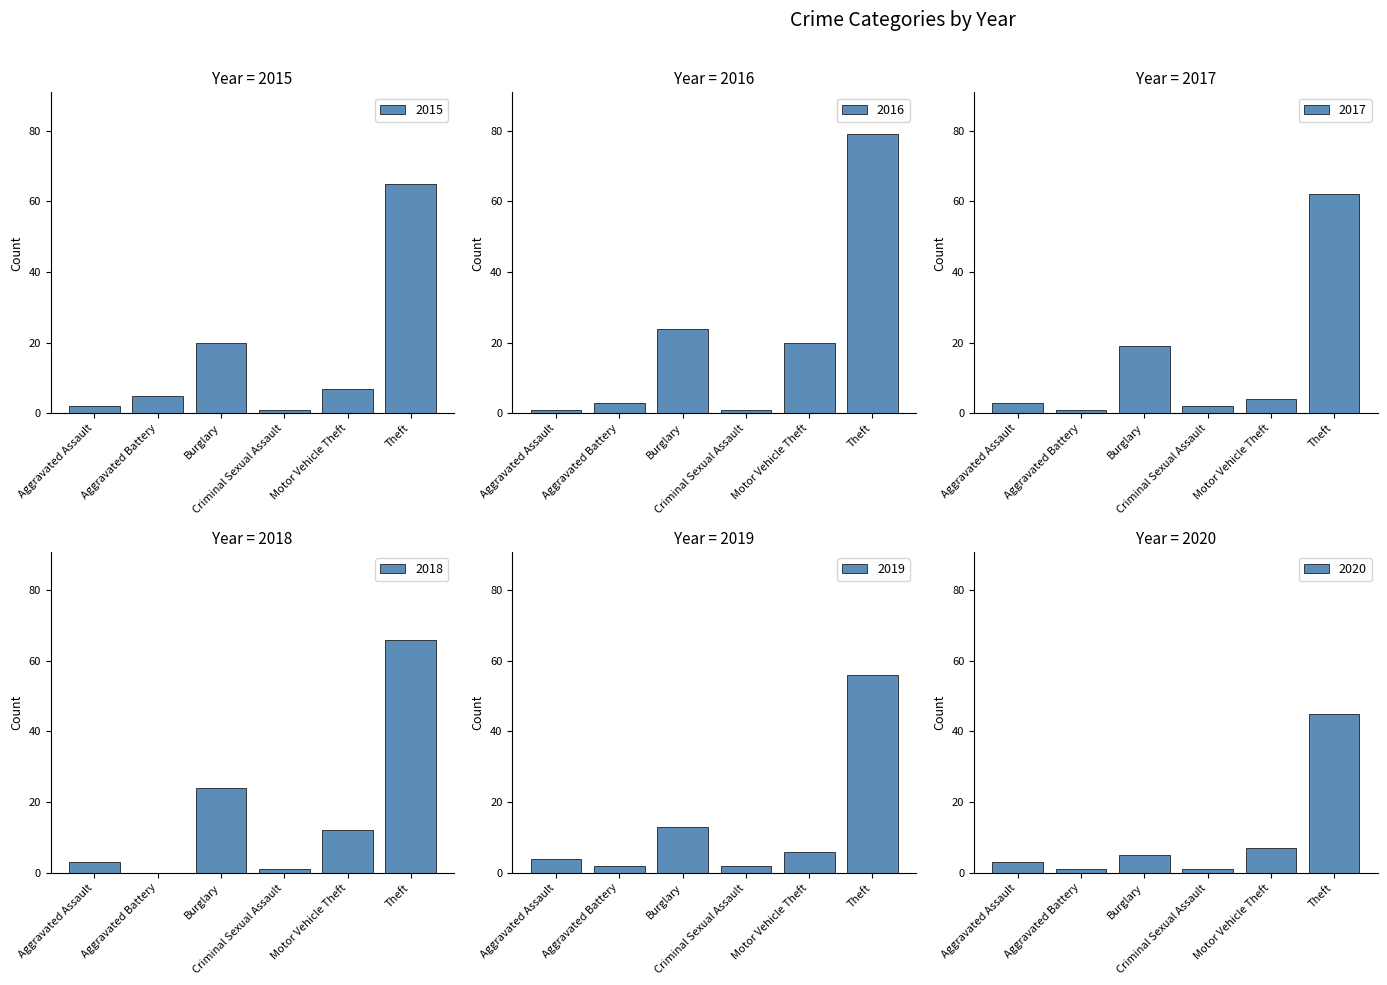

Which series changed the most between Aggravated Battery and Burglary?

2018